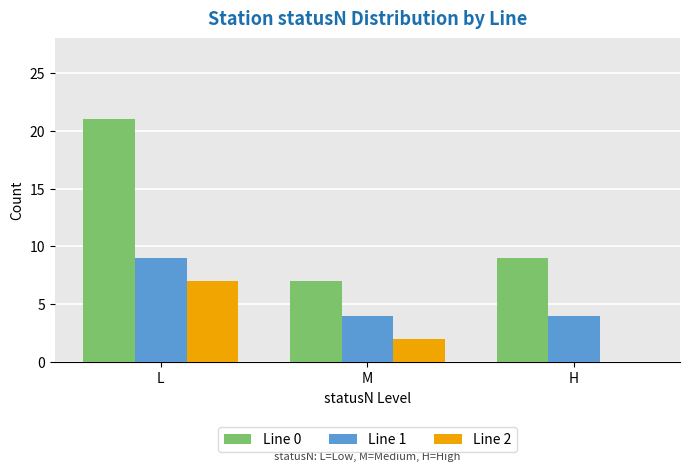

What is the spread (max minus min) of values at H?

9